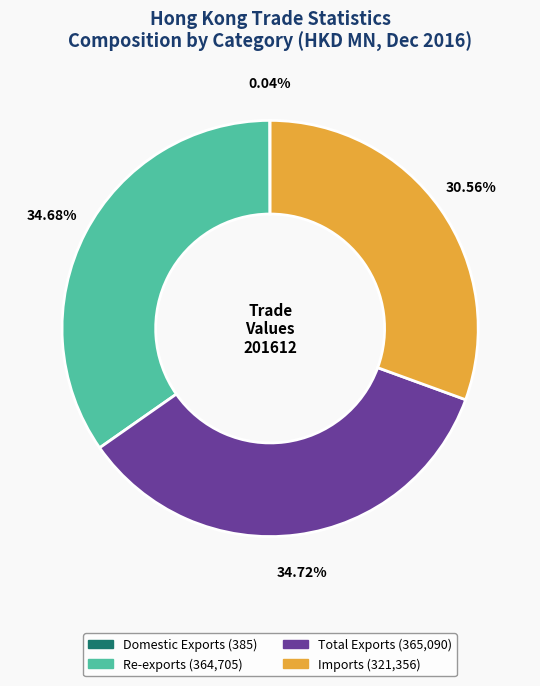

To the nearest percent, what is the combined percentage of Imports and Total Exports?

65%